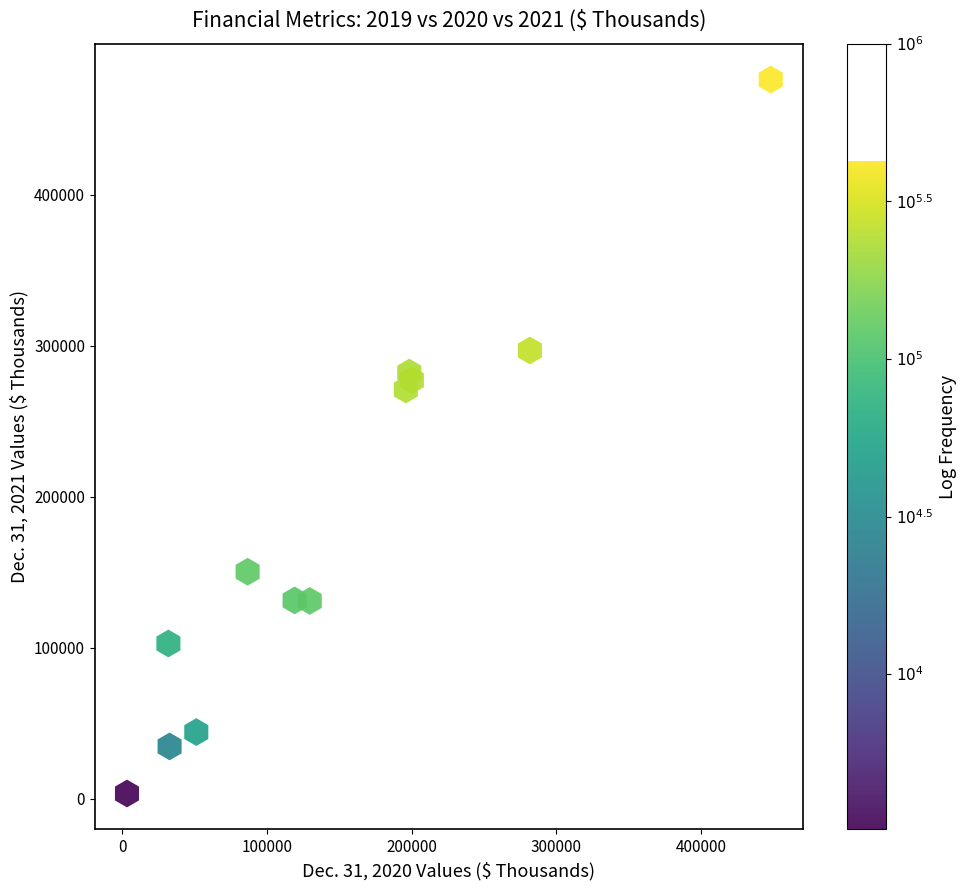

What Y value in the scatter plot is closest to 239856?

270997